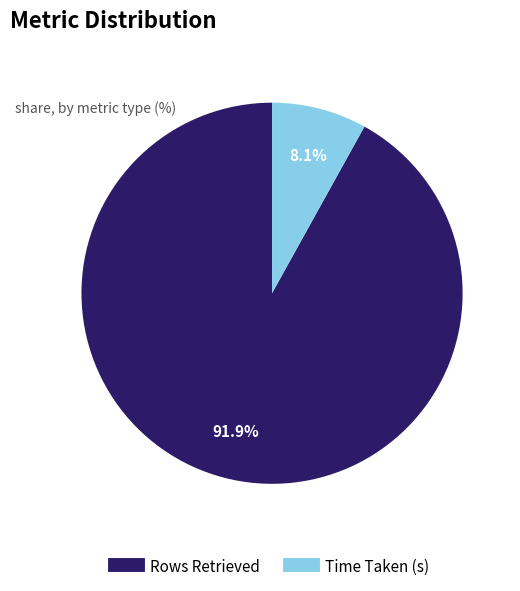

Is there a majority slice in this chart?

Yes